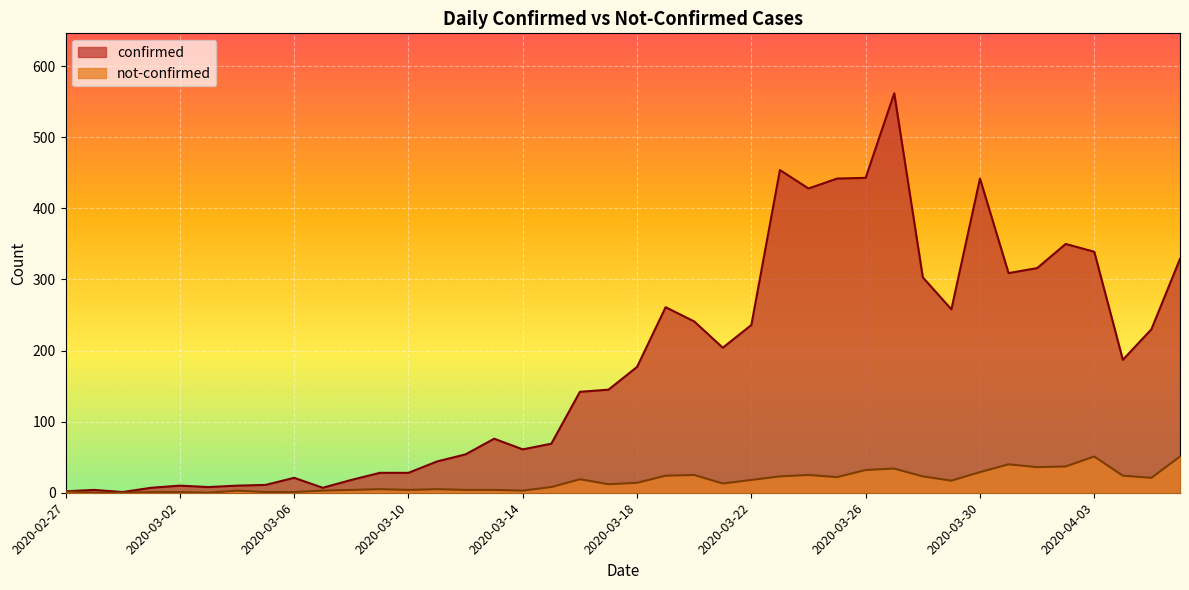

Rank the series by their average value, from highest to lowest.

confirmed, not-confirmed